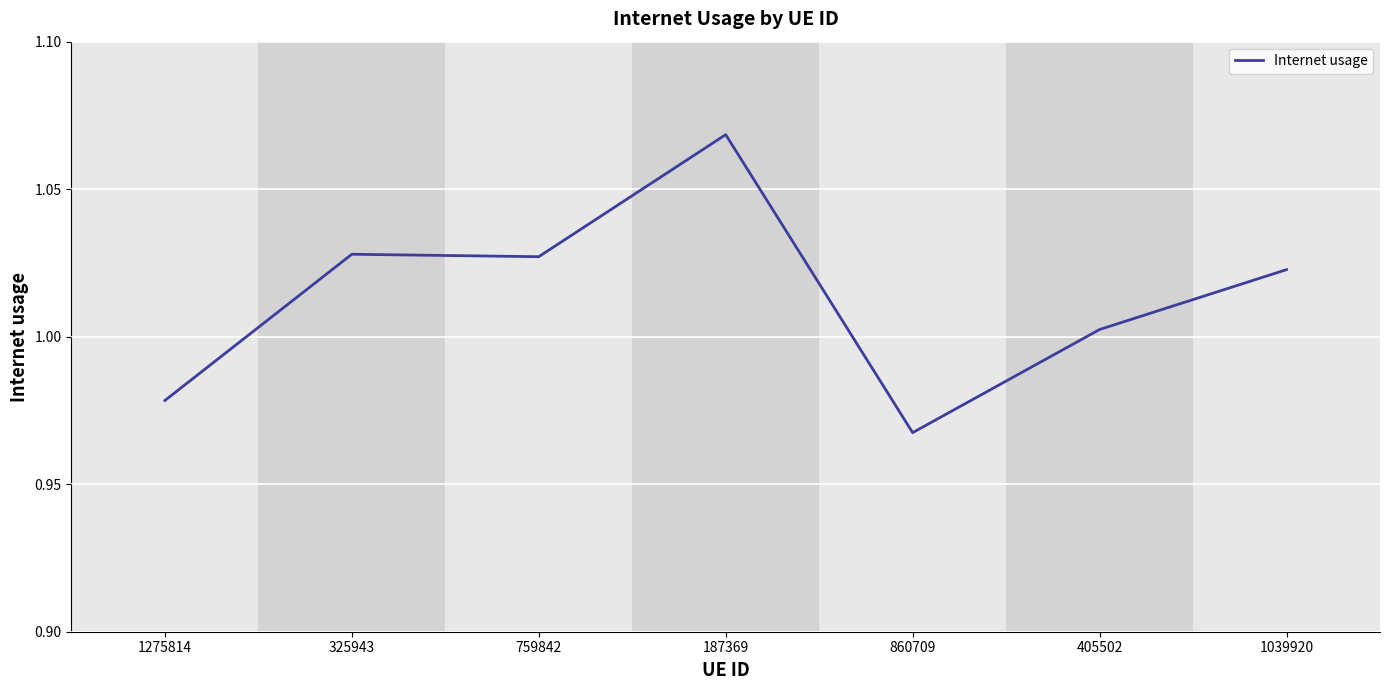

True or false: there are more than 2 points higher than both neighbors.

False